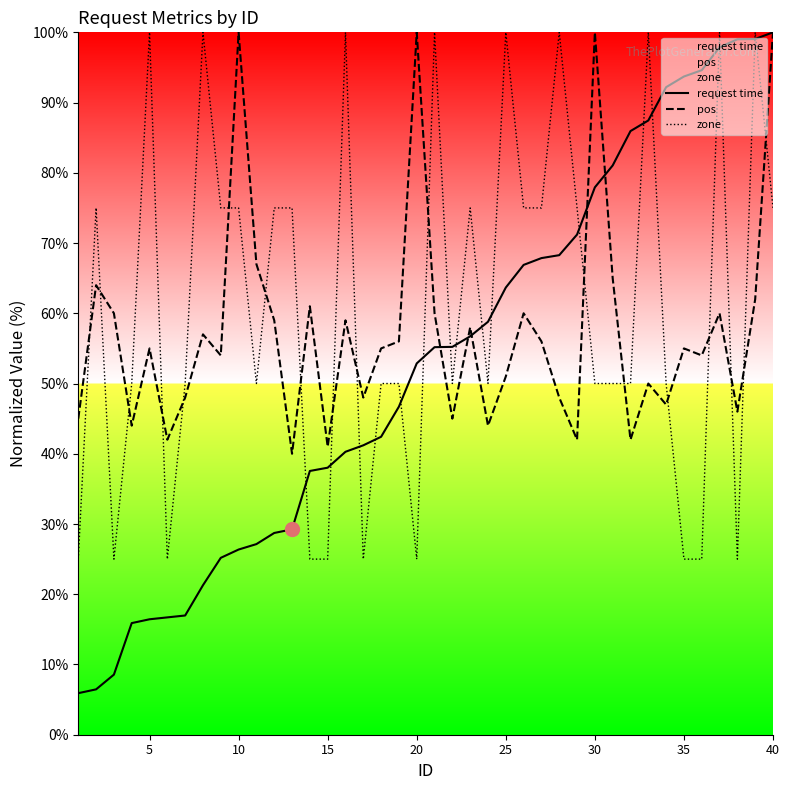

How many lines are shown in the chart?

3